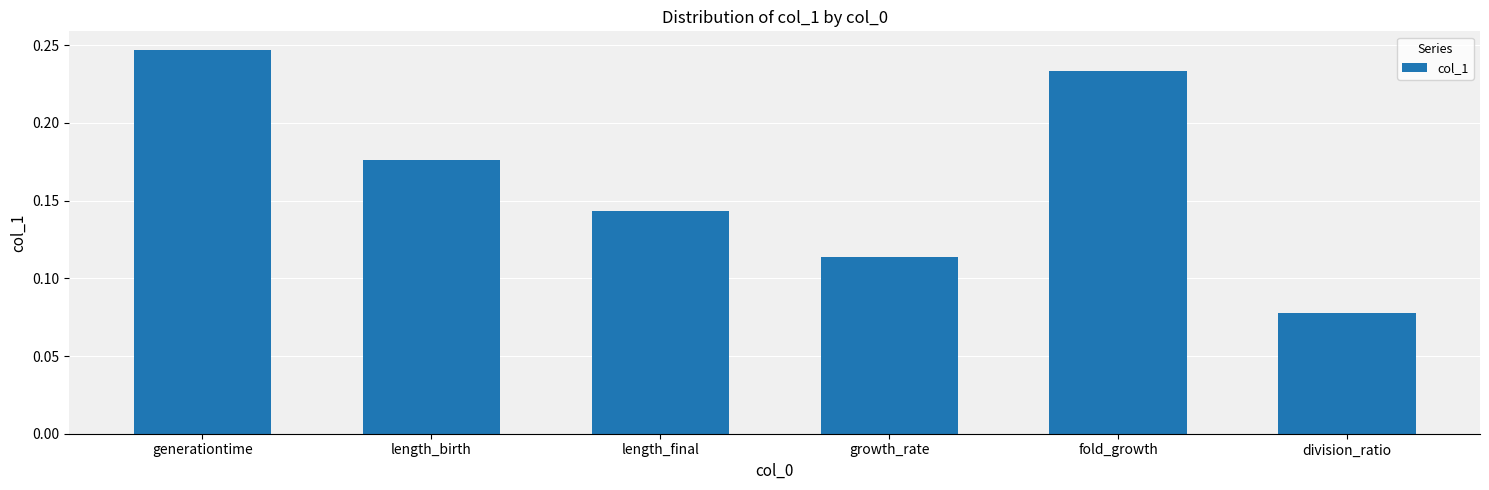

Which has a higher value, growth_rate or length_birth?

length_birth